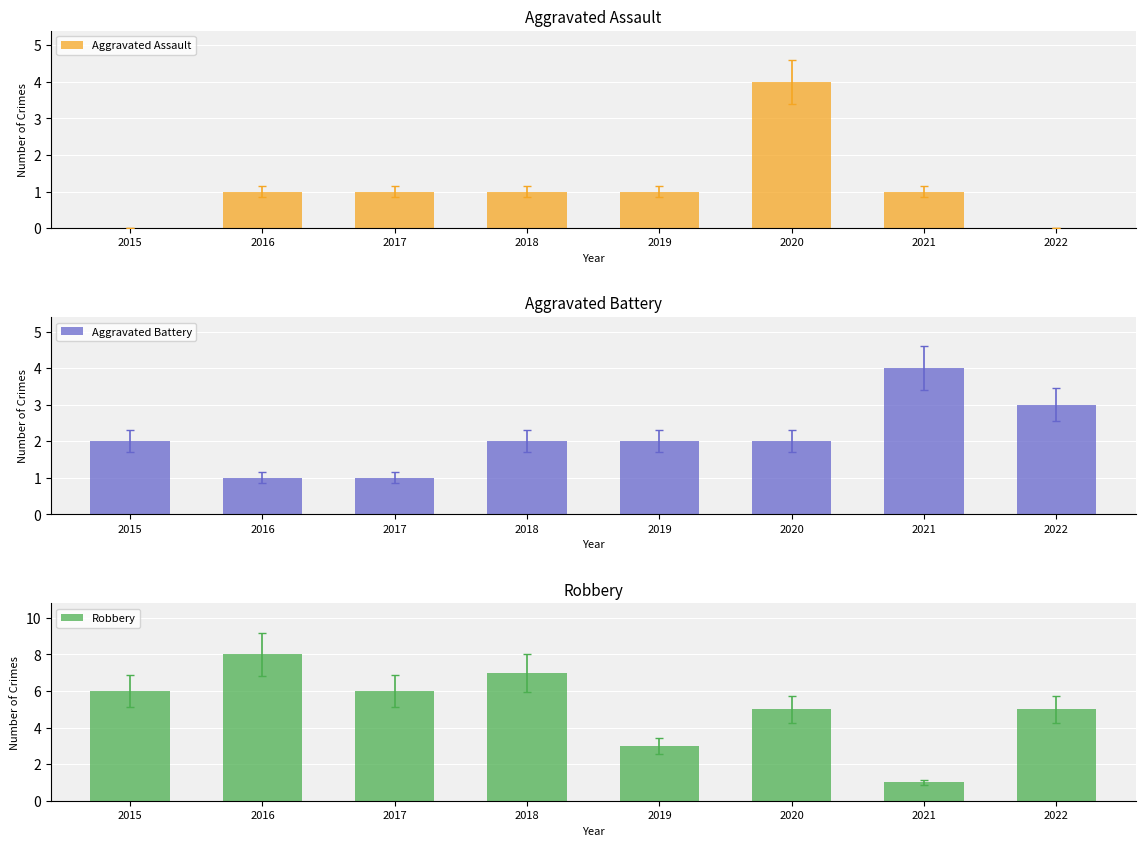

What is the difference between the maximum and second lowest values in the Robbery series?

5